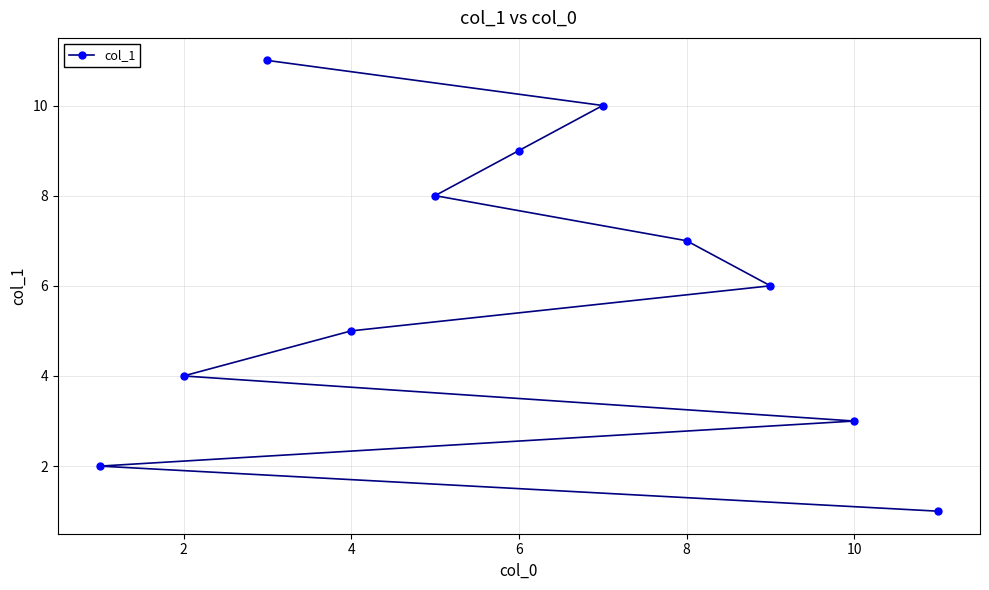

Does the chart have visible grid lines?

Yes